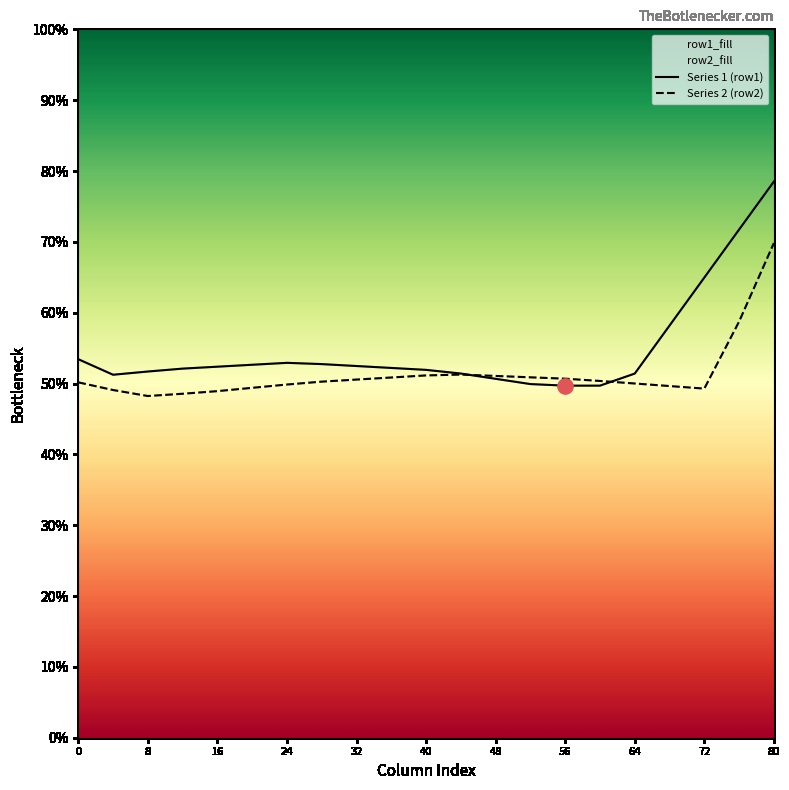

Which series has the largest range (max minus min)?

Series 1 (row1)